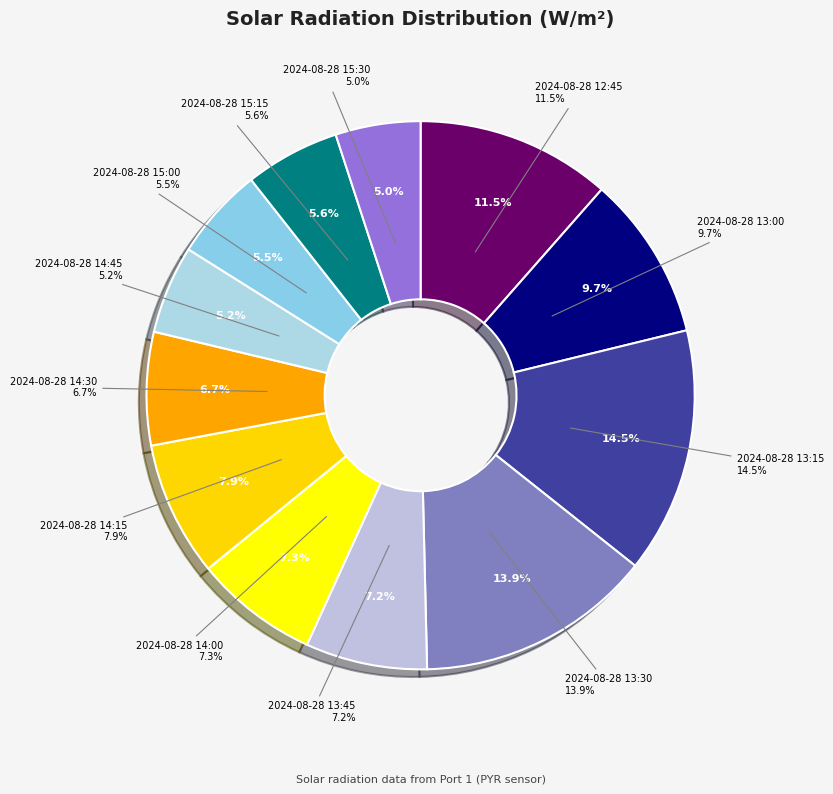

What percentage is the 2024-08-28 14:45 slice, to the nearest percent?

5%